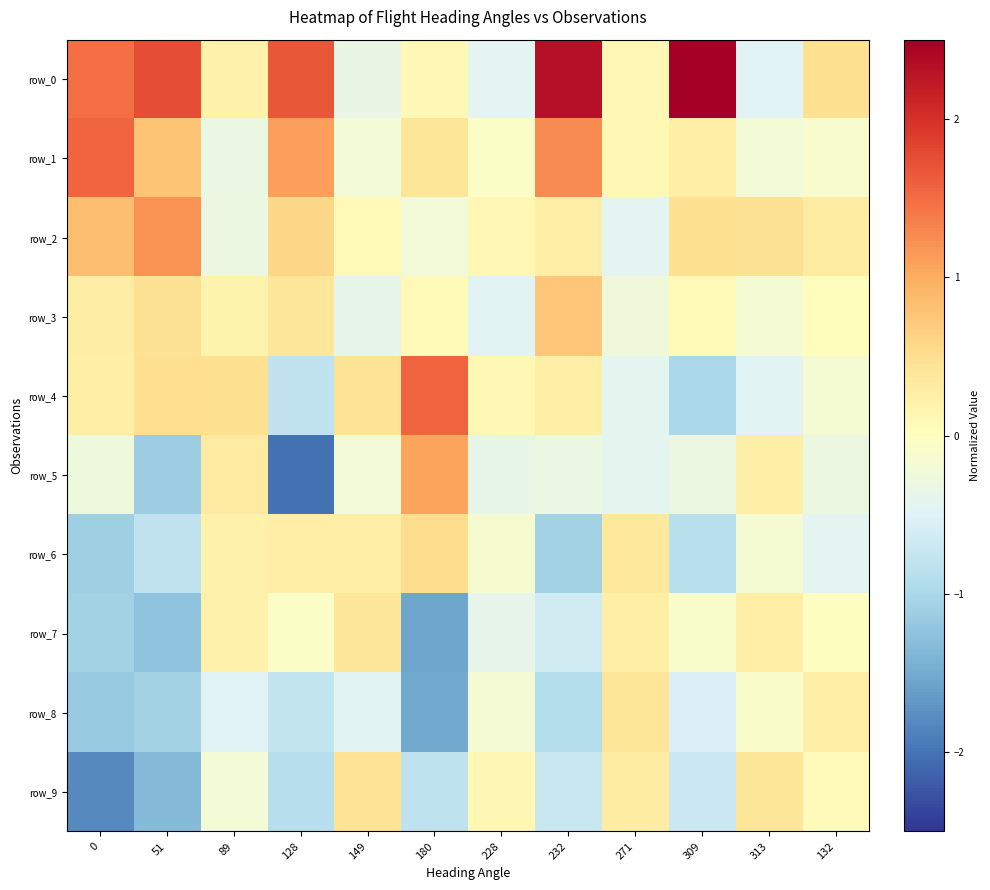

At how many categories does at least one series exceed 0?

12